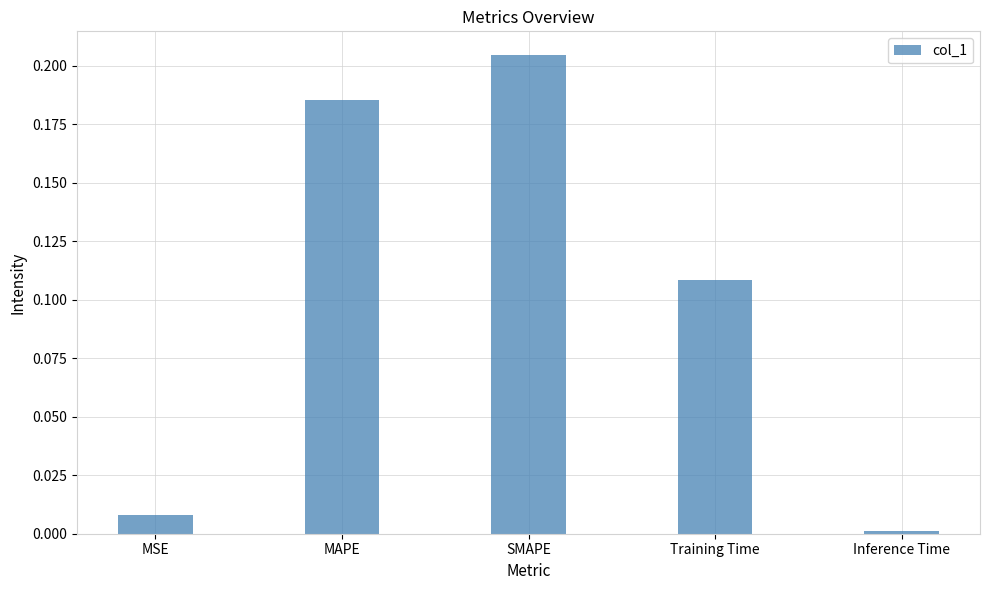

True or false: the data shows 0.2 at Training Time.

False